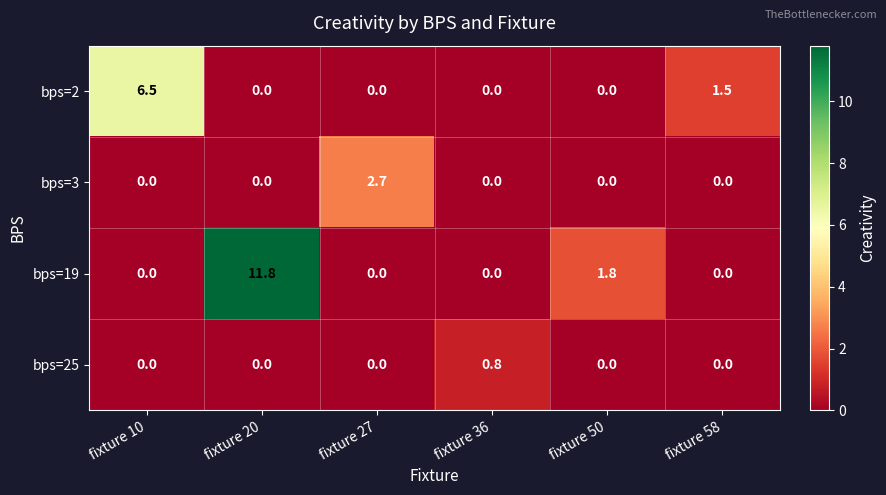

The value of bps=25 at fixture 27 is 0.5. True or false?

False